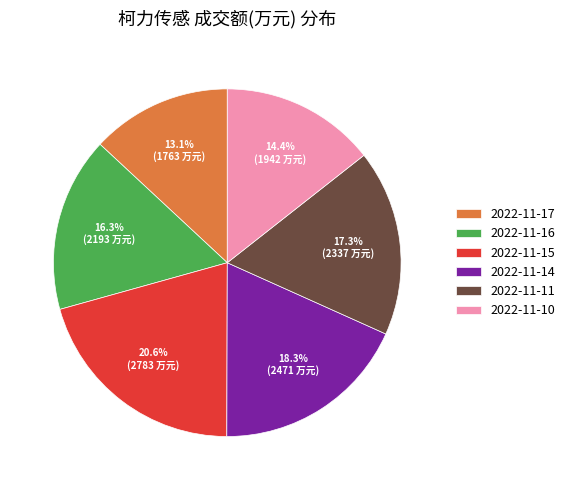

Do 2022-11-14 and 2022-11-11 together represent more than half of the pie?

No